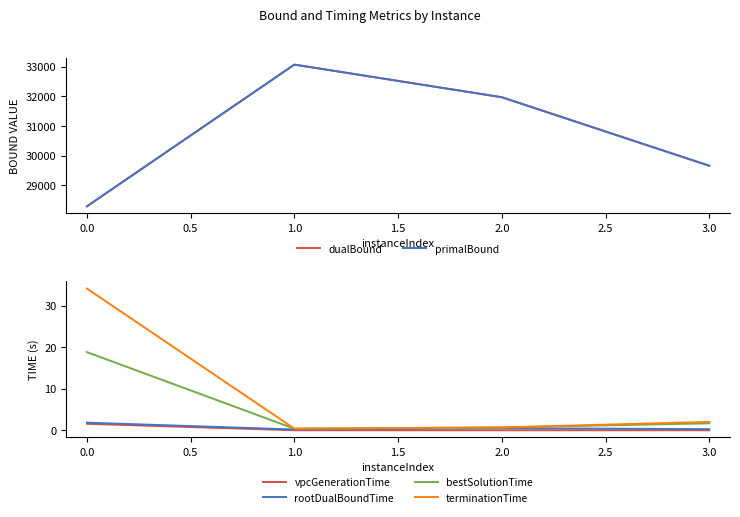

How many data points in dualBound are above 31970?

1